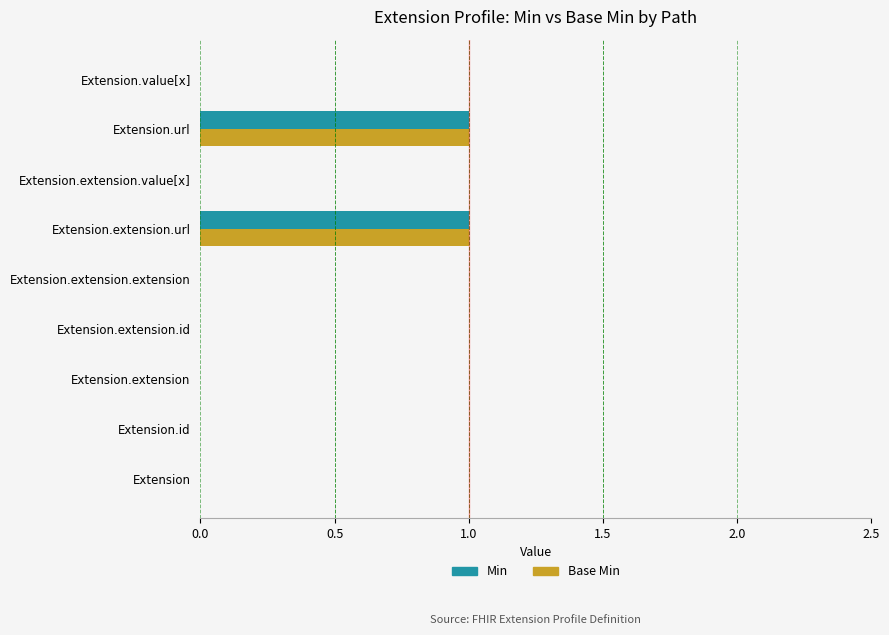

How many data points does each series have?

9